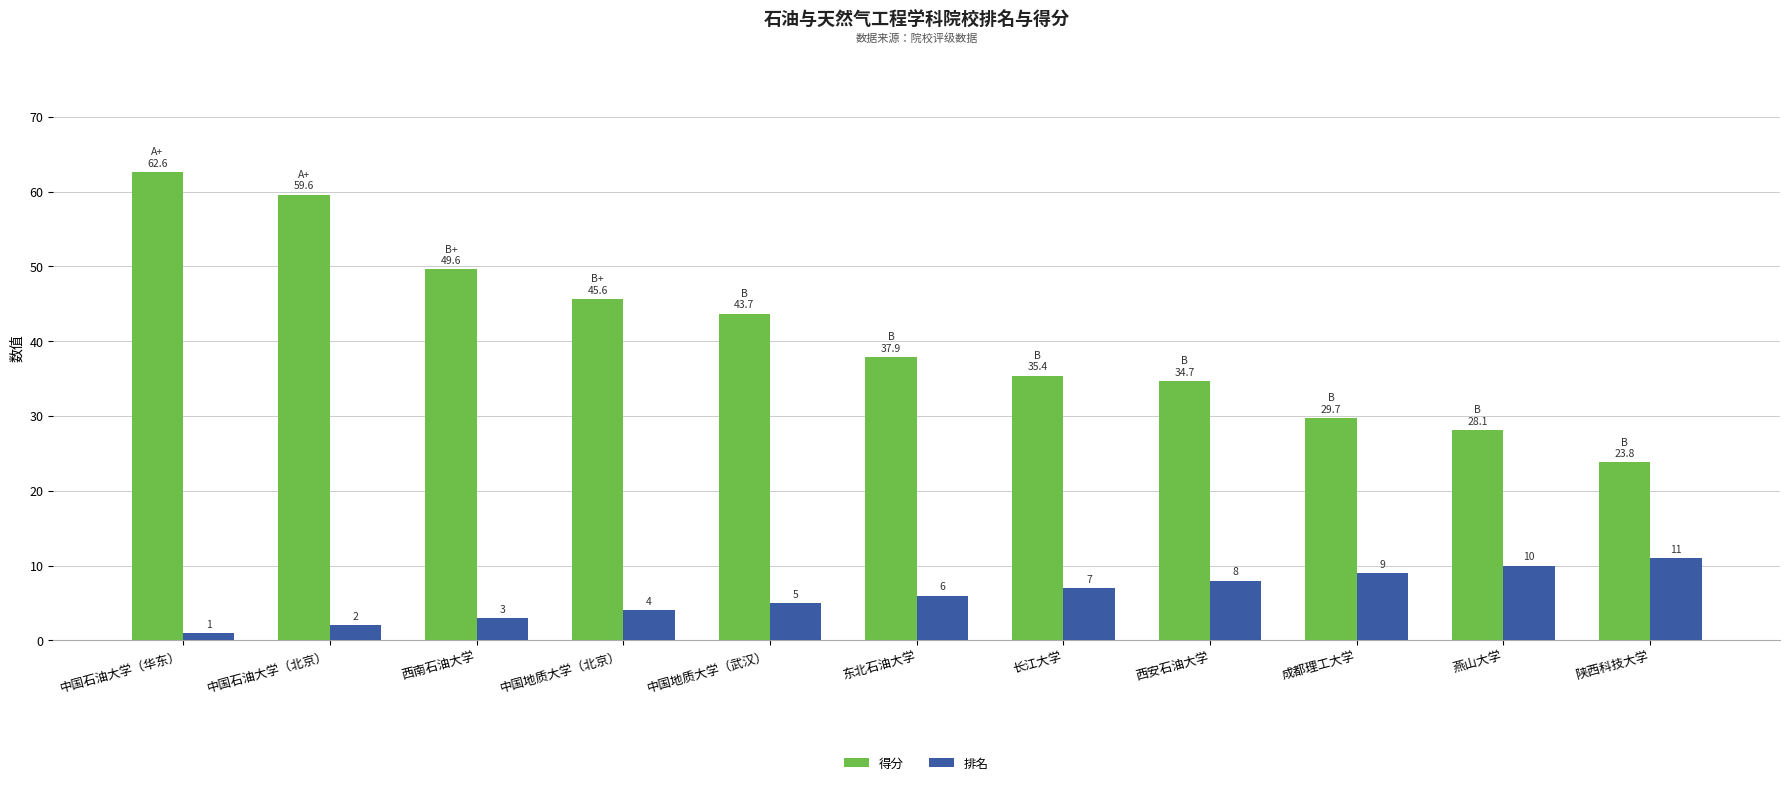

Rank the series at 西安石油大学 from highest to lowest value.

得分, 排名